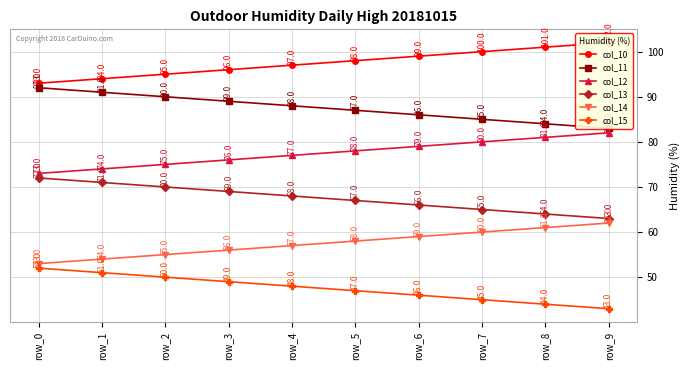

What is the difference between the highest and lowest values at row_6?

53.0